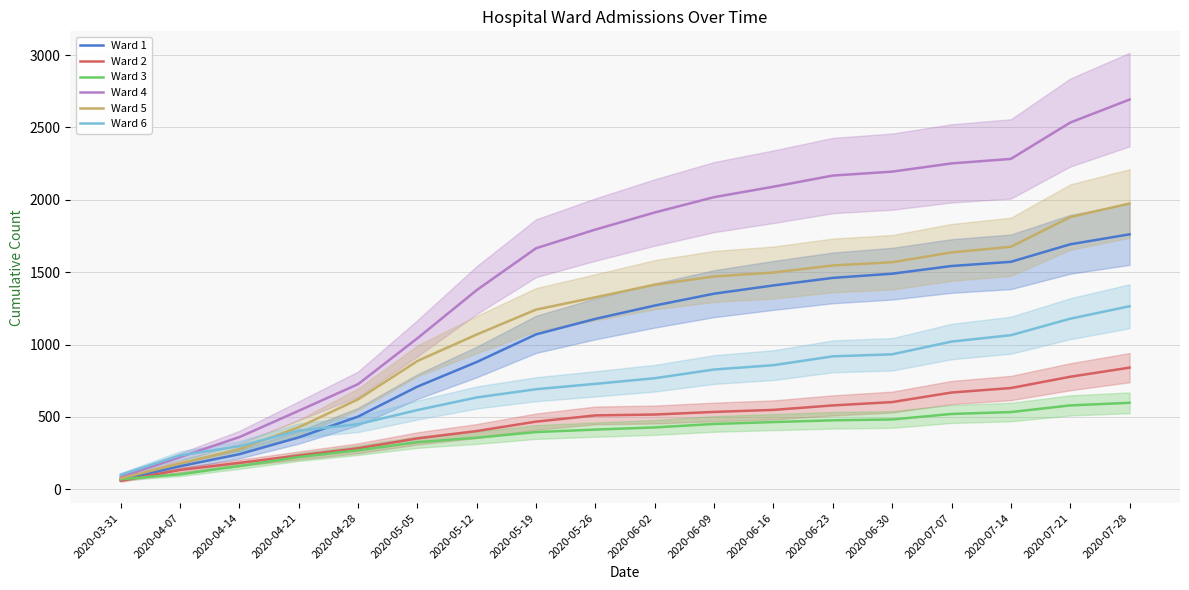

Is the value of Ward 1 at 2020-05-12 greater than the value of Ward 2 at 2020-06-30?

Yes